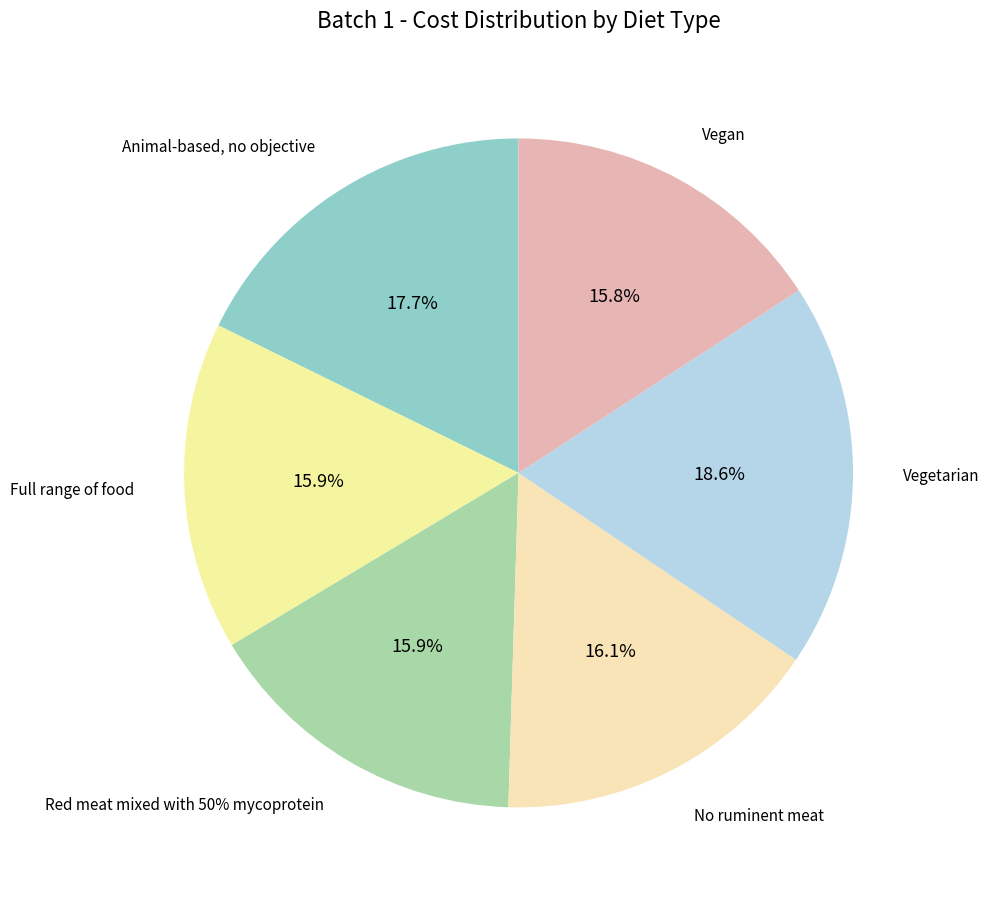

To the nearest percent, what percentage of the pie is Red meat mixed with 50% mycoprotein?

16%